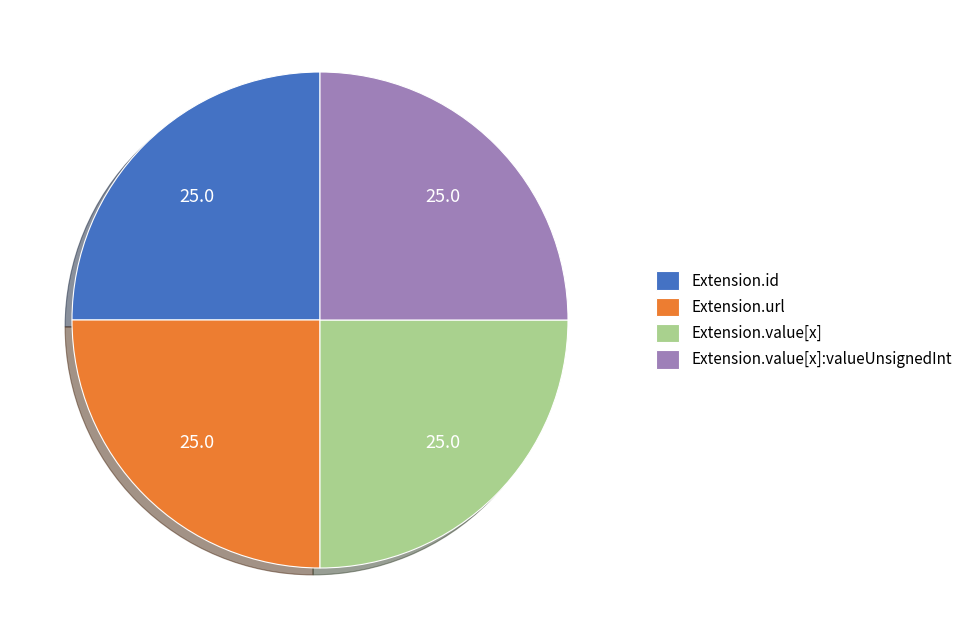

Is Extension.url the majority of the pie?

No